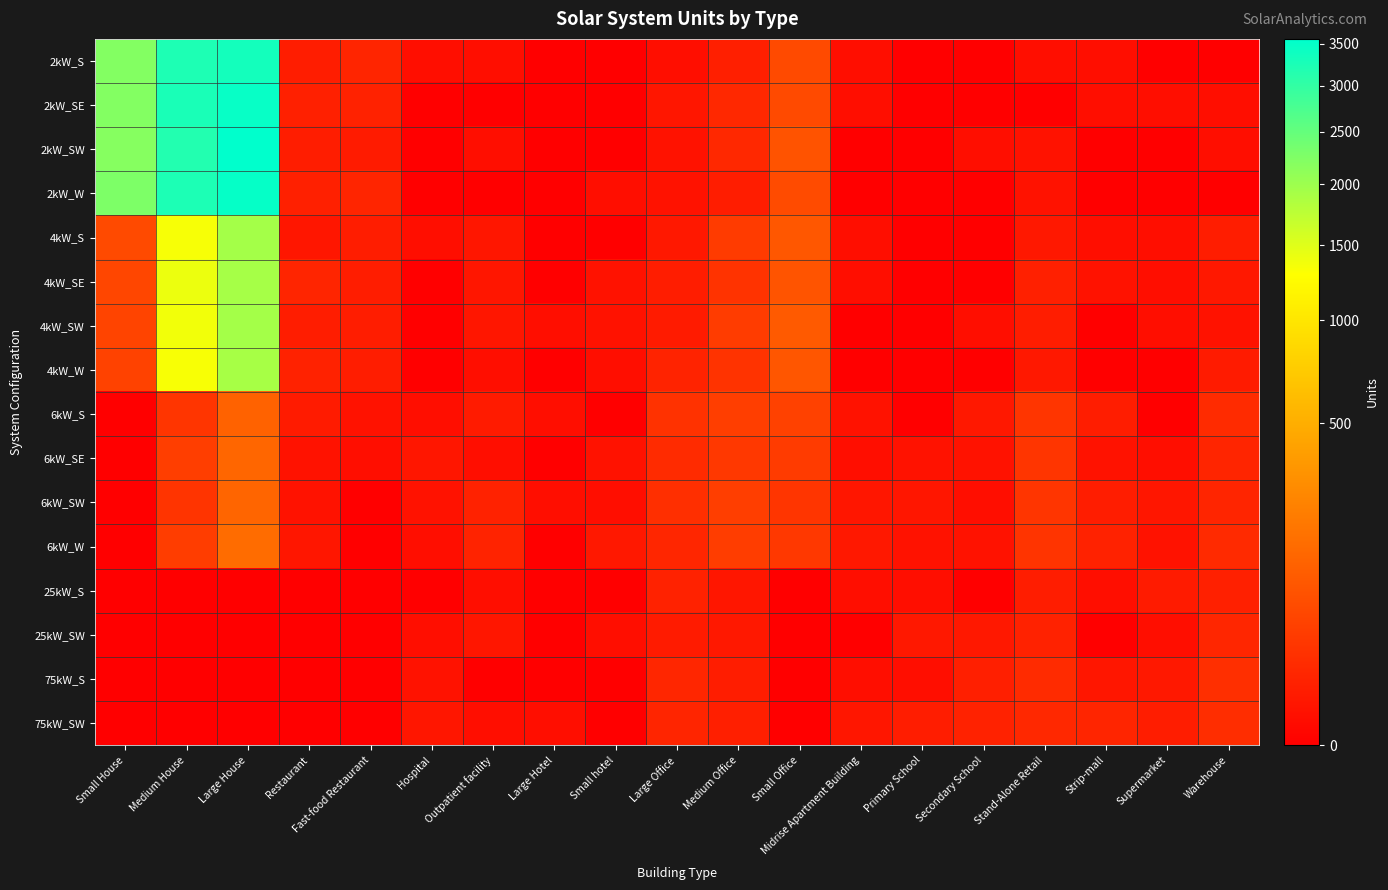

At how many categories does at least one series exceed 1671?

3